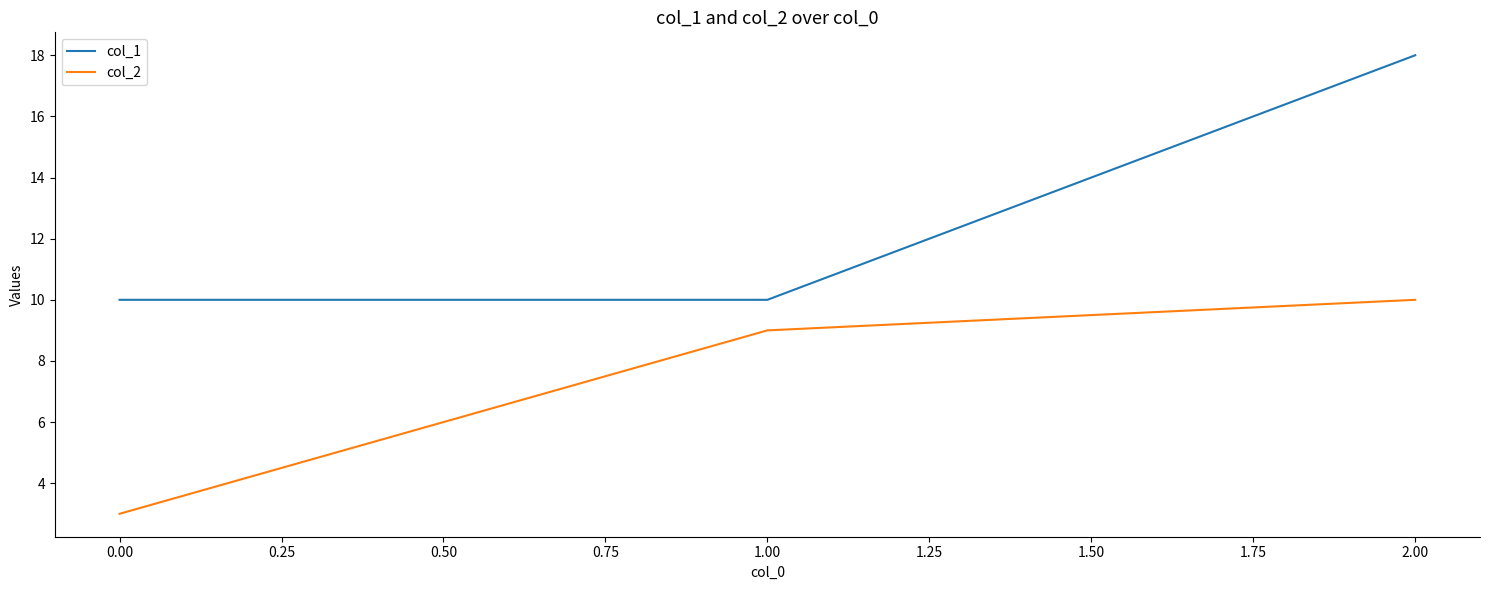

What position from the left is 1.00?

2